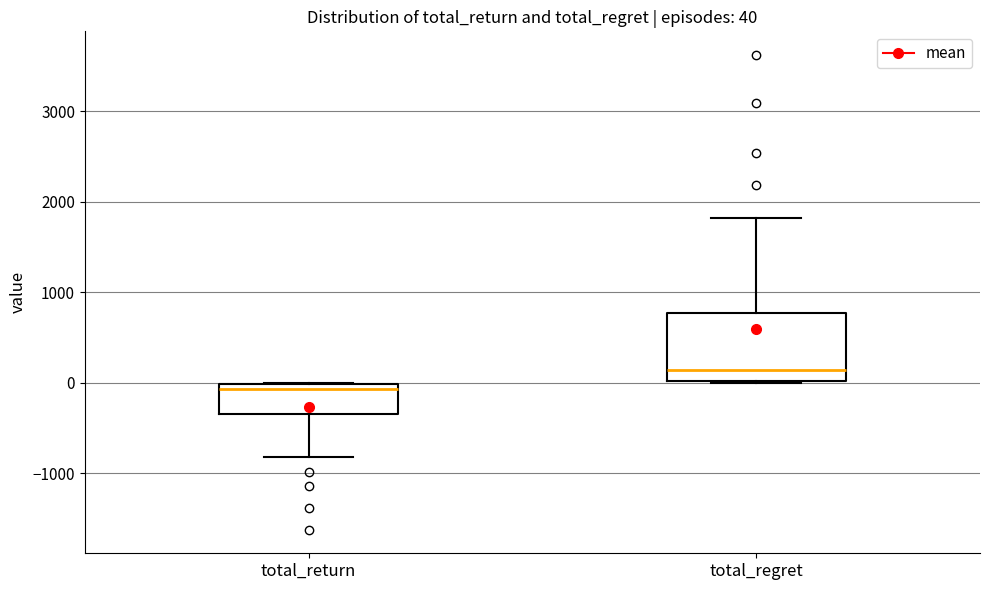

Which box is the tallest, from its lower edge to its upper edge?

total_regret